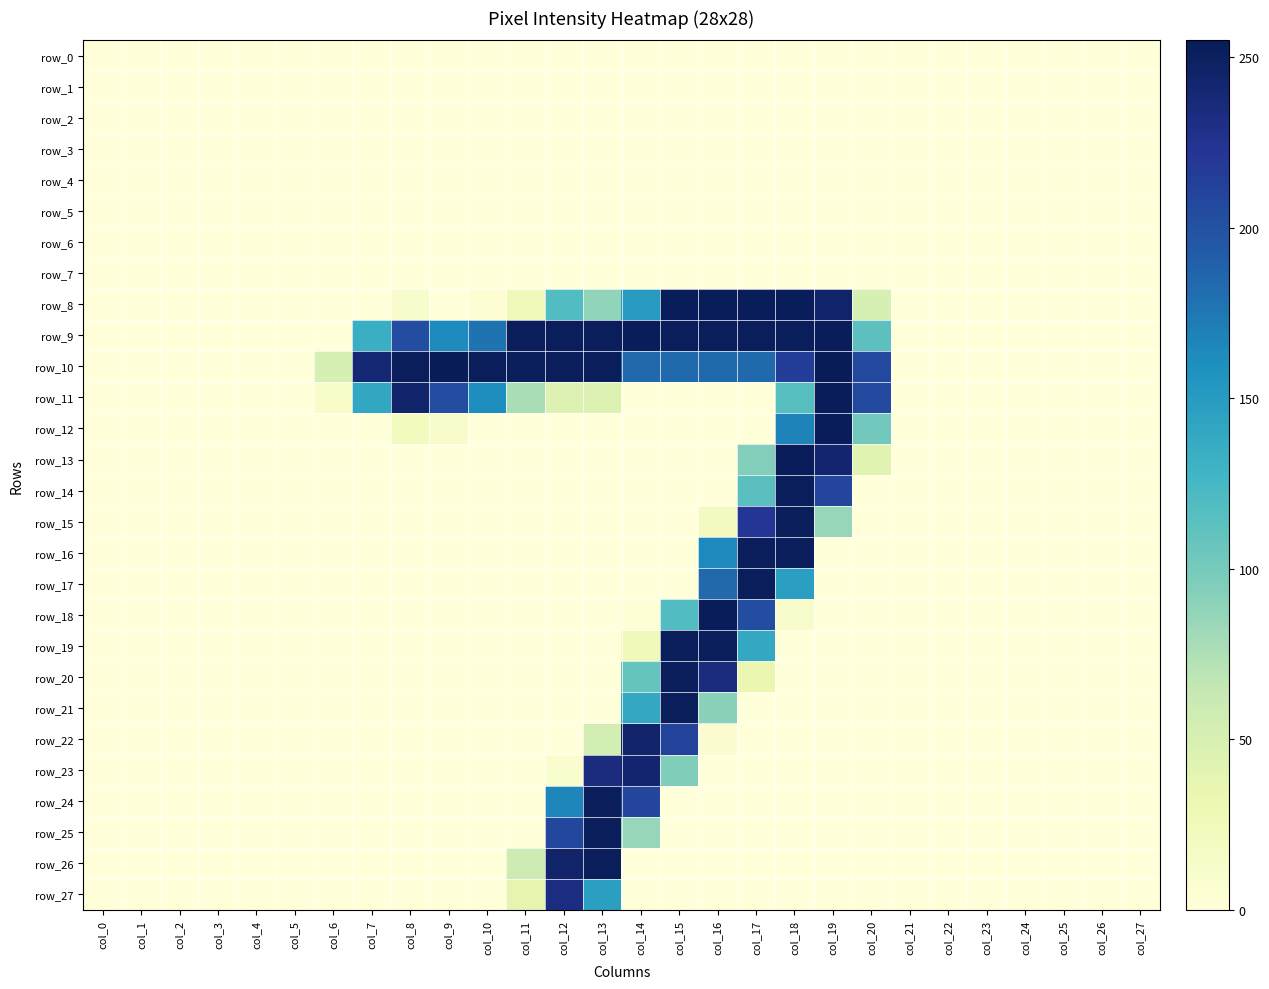

What is the difference between the second highest and minimum values in the row_26 series?

245